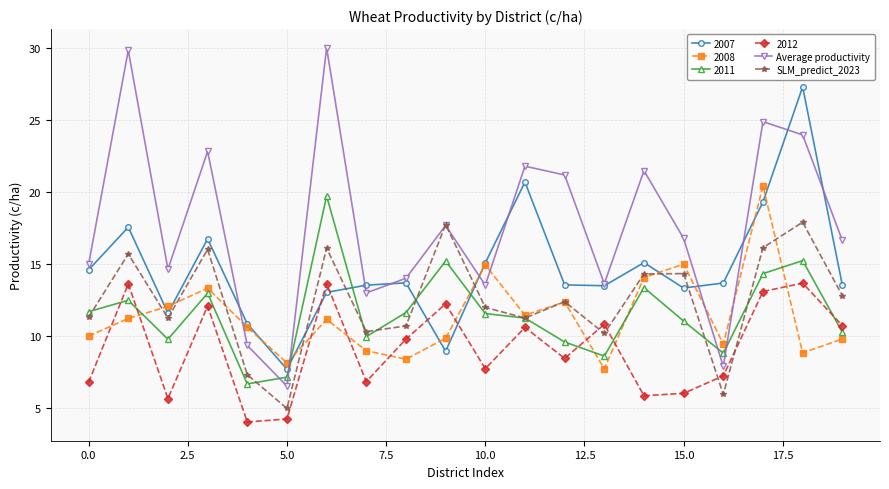

How many times do SLM_predict_2023 and Average productivity cross each other?

2